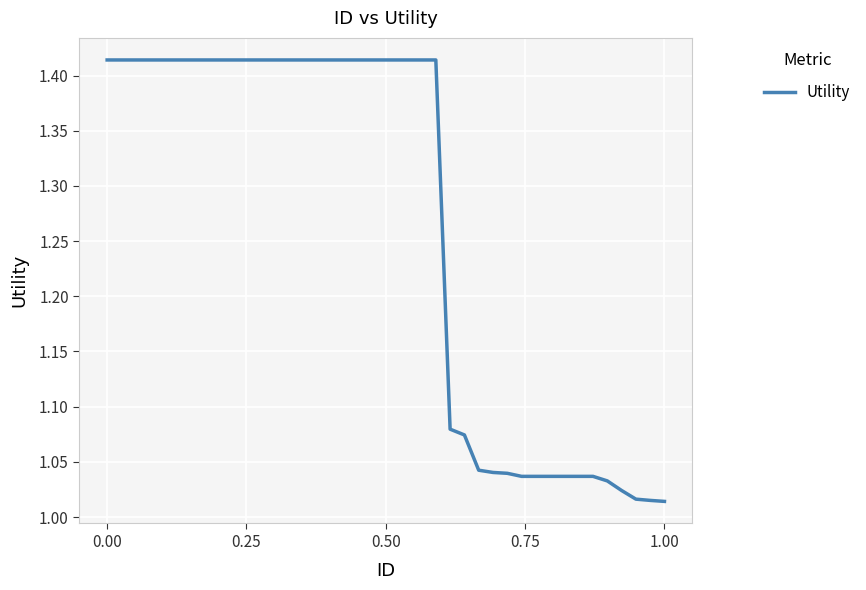

What is the difference between the maximum and minimum values?

0.4